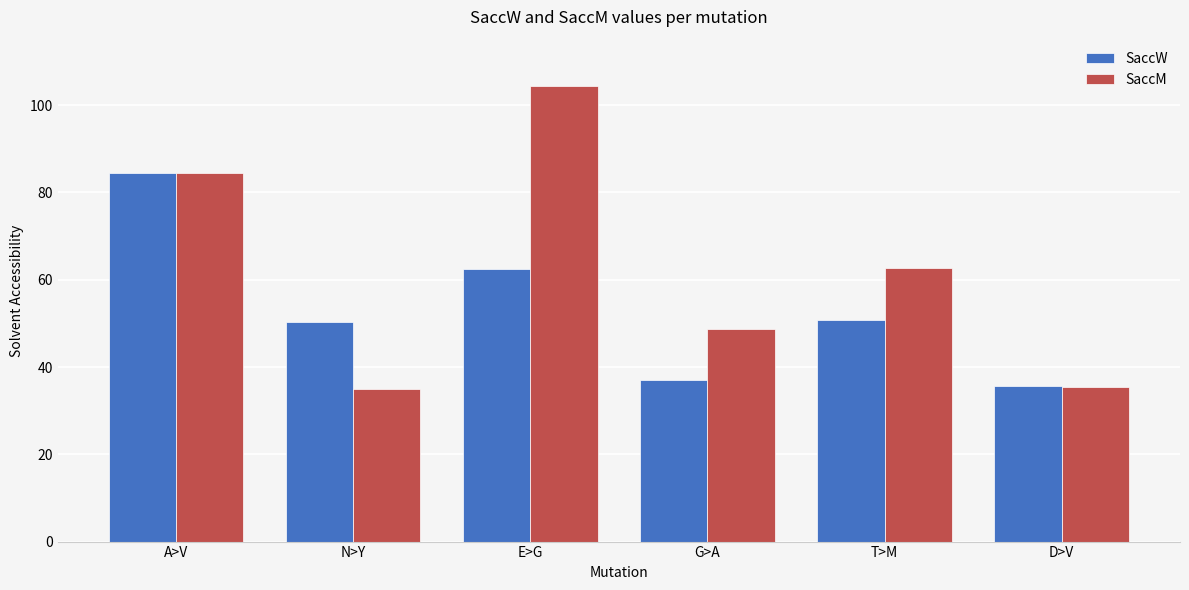

What is the label of the 4th bar from the left?

G>A